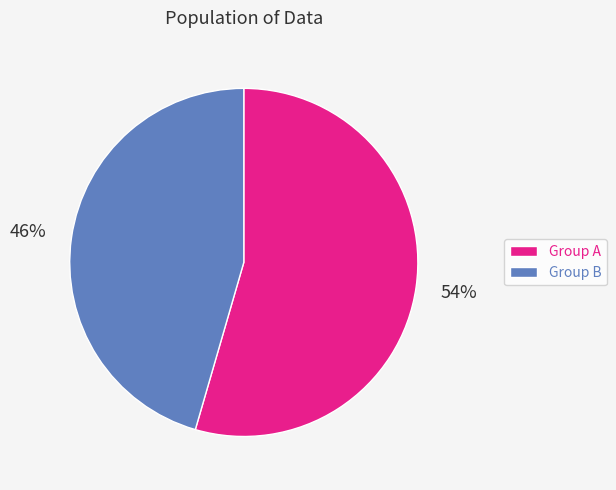

Which slice represents more than half of the pie?

Group A